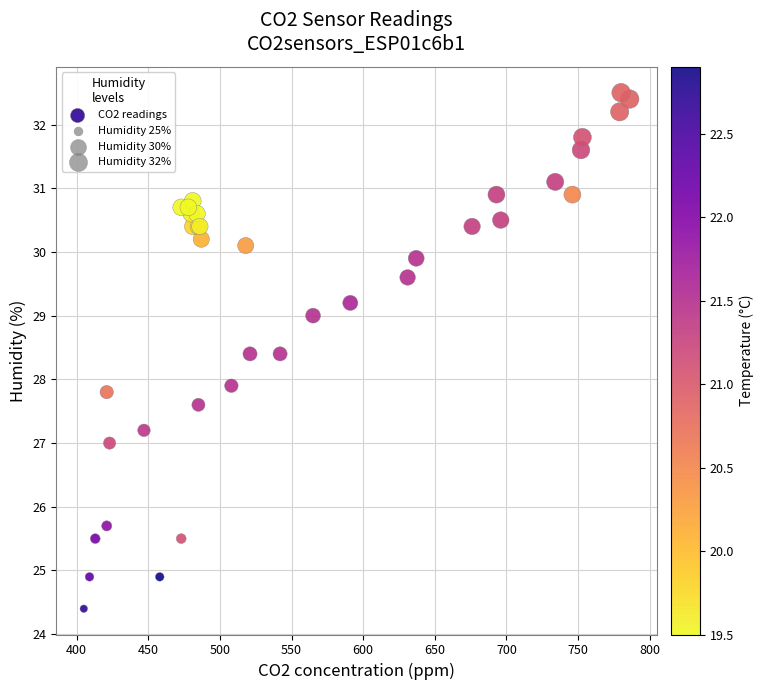

What Y value in the scatter plot is closest to 28?

27.9